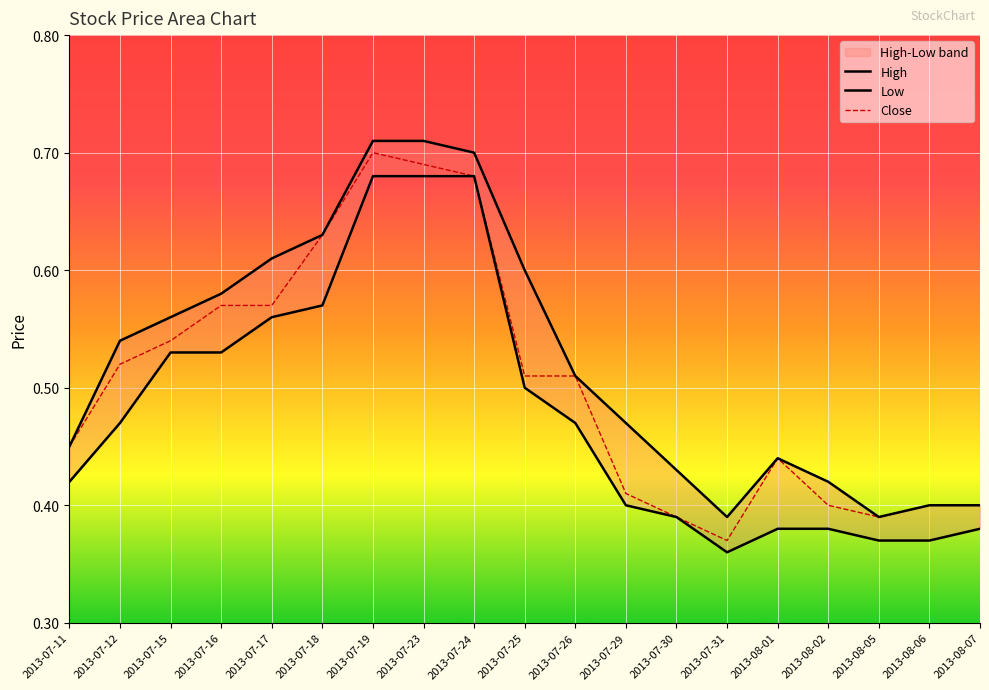

True or false: Close and High intersect in this chart.

False